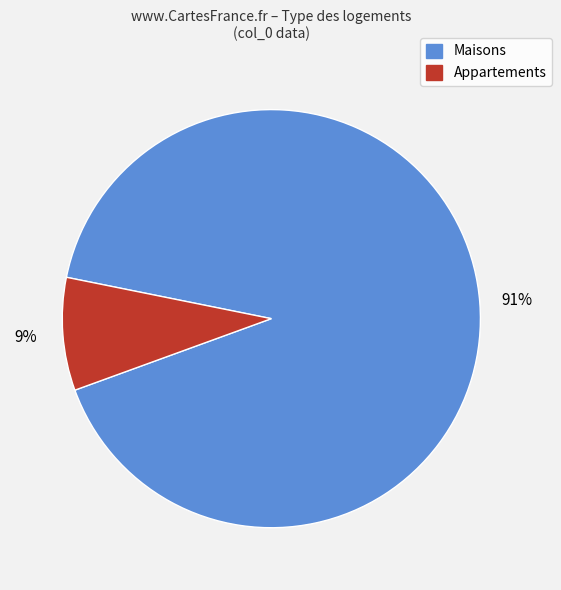

Which category has the smallest portion of the pie?

Appartements